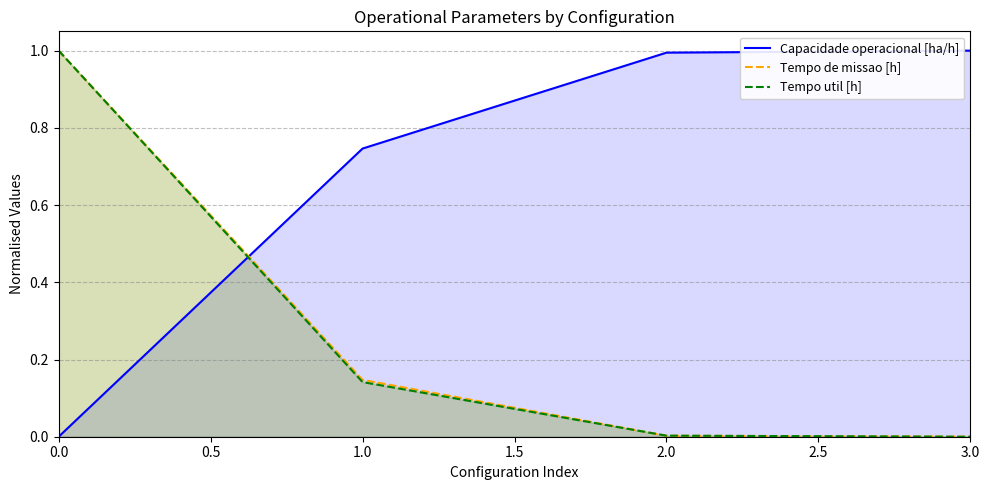

What is the difference between the highest and lowest values at 1.0?

0.6